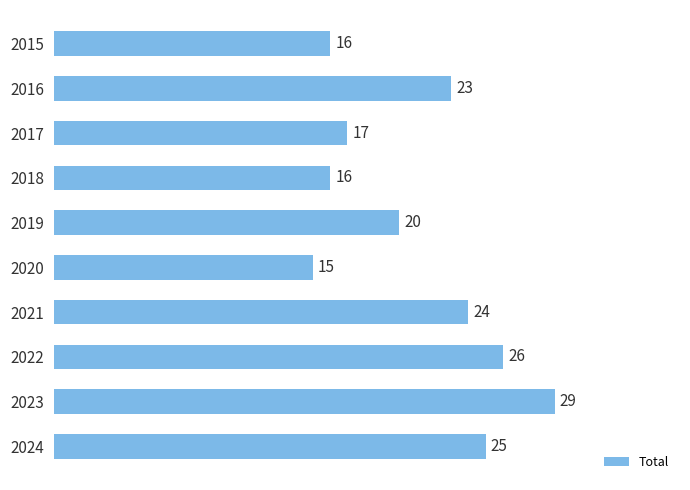

What is the smallest value displayed?

15